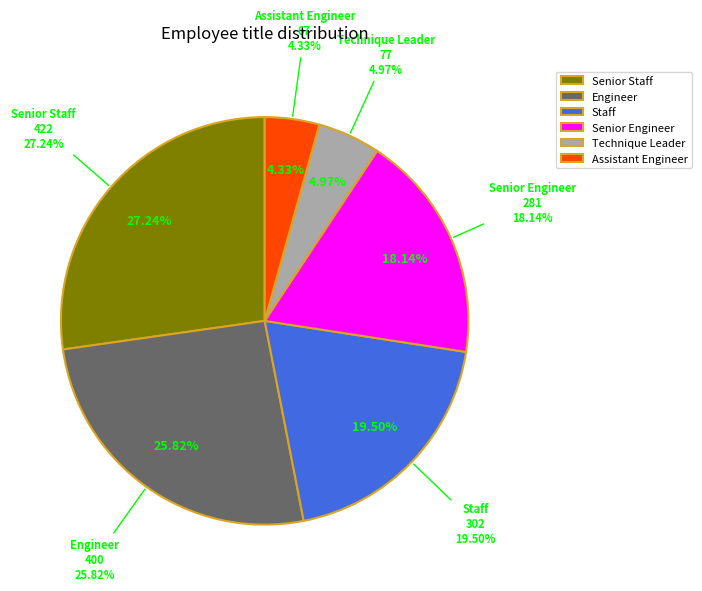

Which has a higher value, Staff or Senior Staff?

Senior Staff